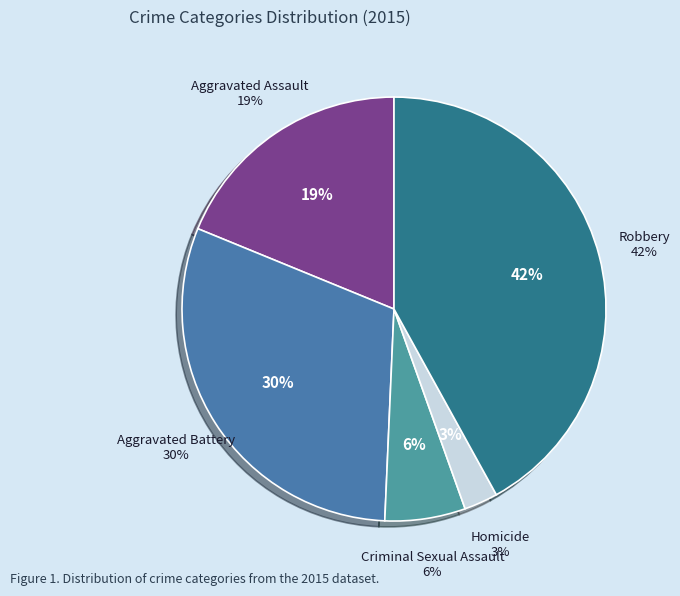

Does Aggravated Assault account for over 50% of the chart?

No